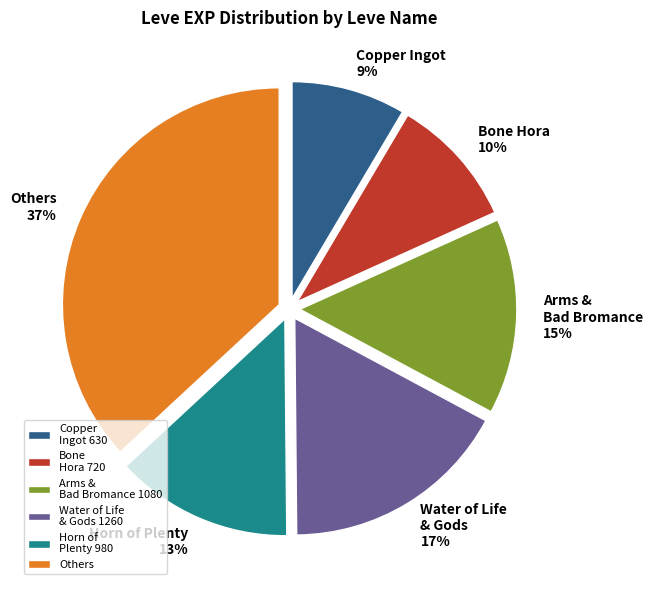

To the nearest percent, what portion does Bone Hora 720 represent?

10%